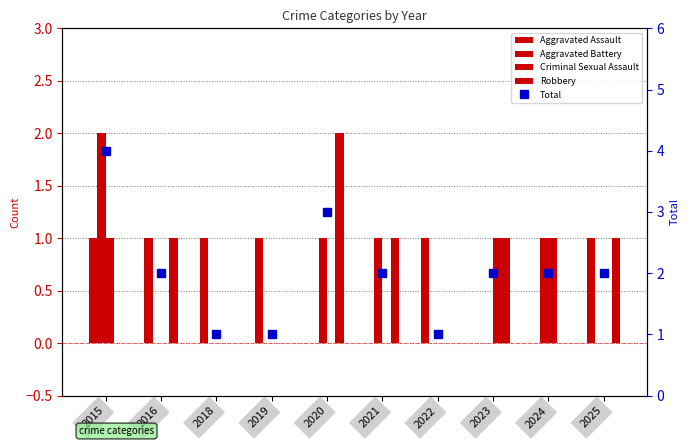

What is the spread (max minus min) of values at 2021?

2